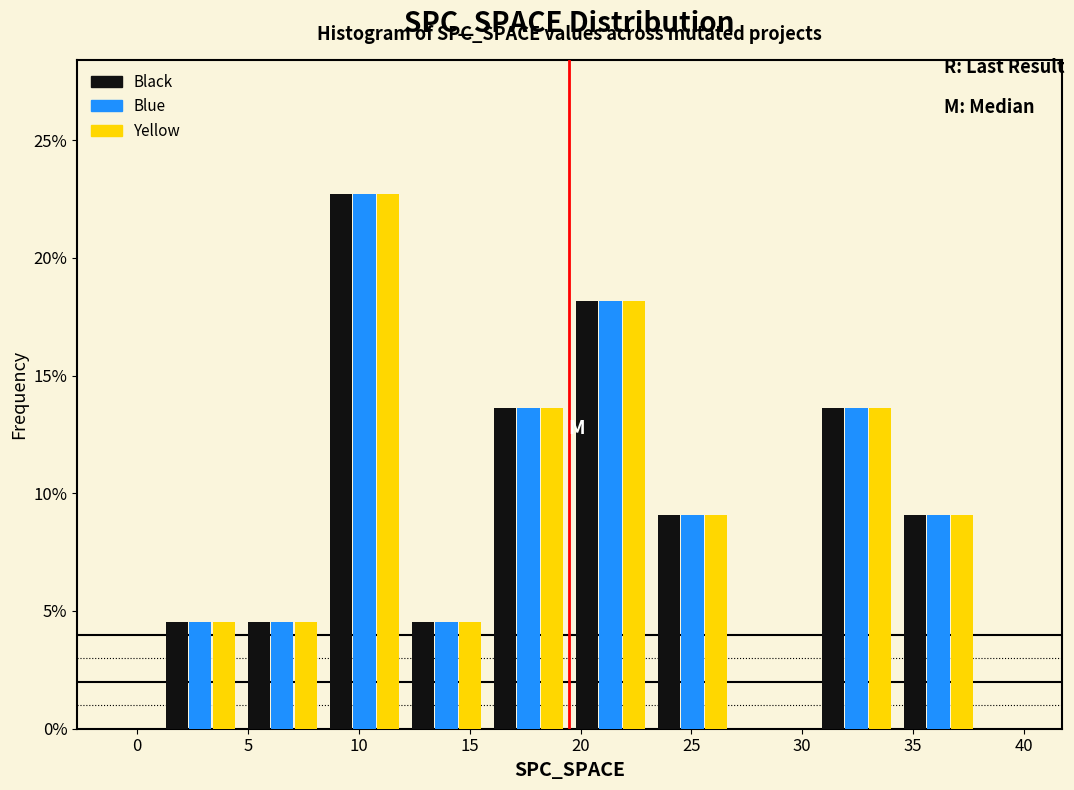

In the Blue series, which range on the x-axis has the tallest bar?

8.4 to 12.1